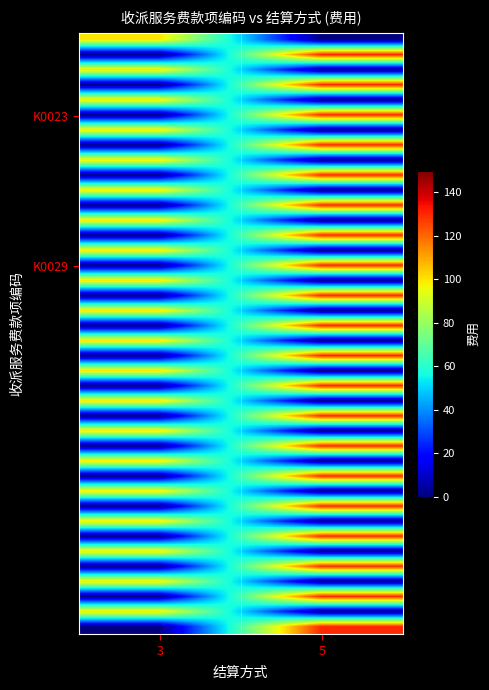

Between 5 and 3, which is larger?

3